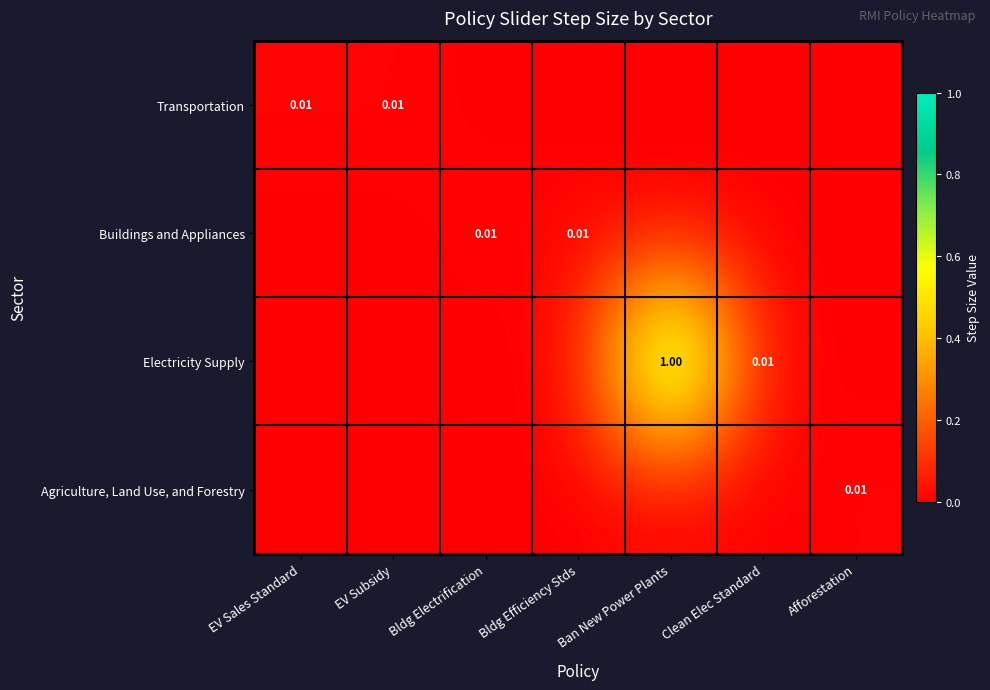

Is the value of Transportation at EV Sales Standard greater than the value of Agriculture, Land Use, and Forestry at EV Subsidy?

Yes